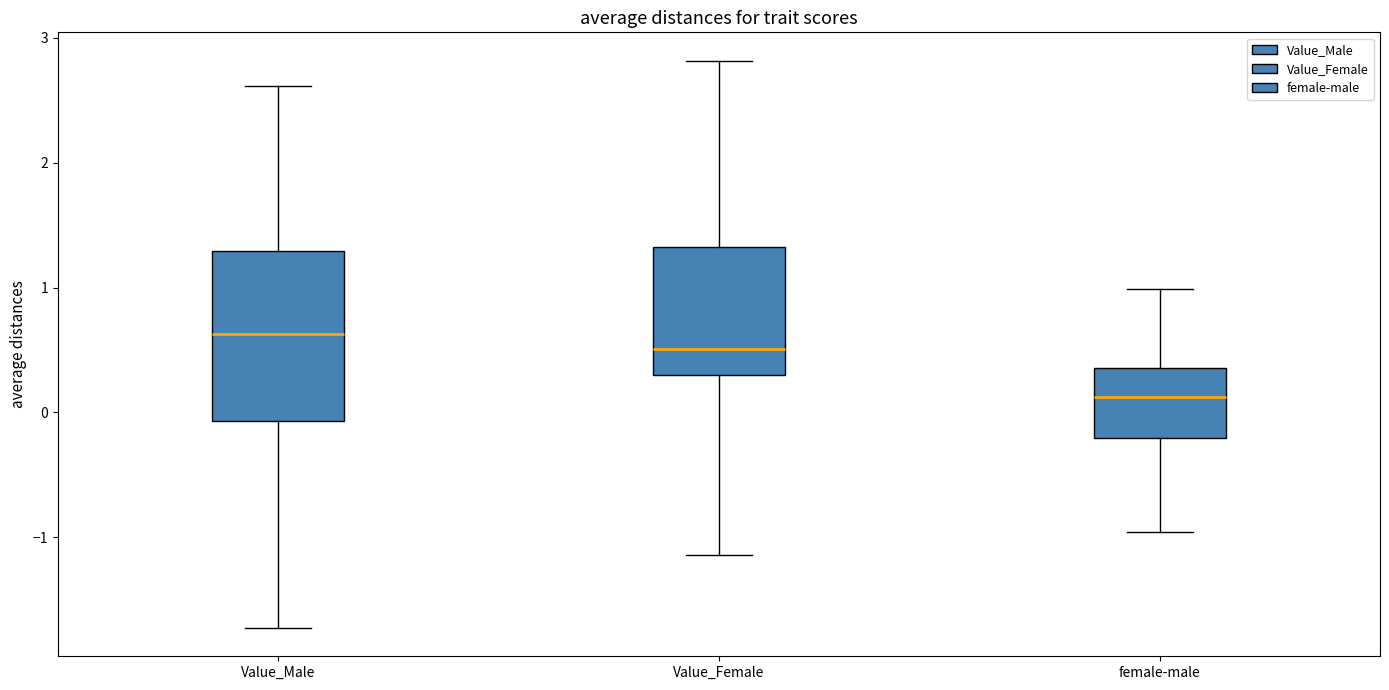

Reading left to right, transcribe this box plot: for each box, give where its median line is, the range the box spans, and where its two whiskers end, as read against the y-axis. The values are not printed on the chart, so give them approximately, as read against the axis.

Value_Male: median 0.6, box -0.1 to 1.3, whiskers -1.7 to 2.6
Value_Female: median 0.5, box 0.3 to 1.3, whiskers -1.1 to 2.8
female-male: median 0.1, box -0.2 to 0.4, whiskers -1.0 to 1.0